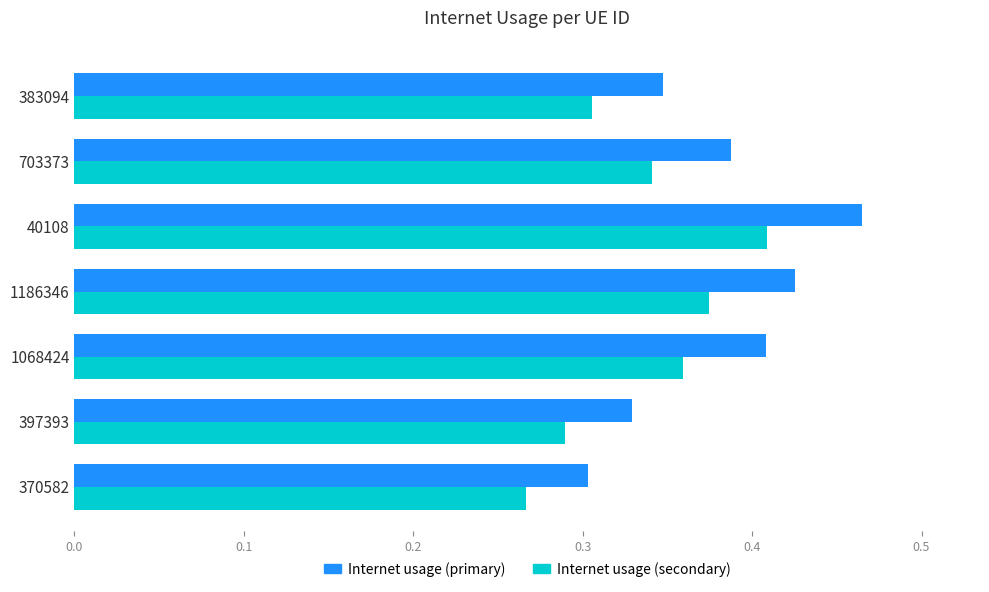

Which series has the largest range (max minus min)?

Internet usage (primary)